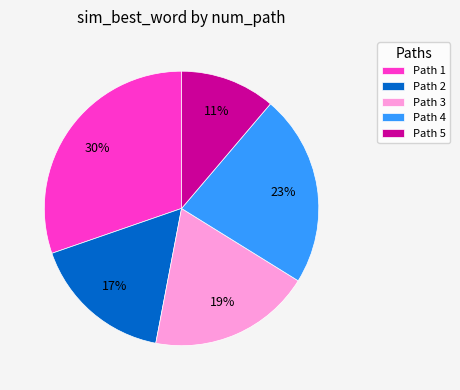

Count the number of slices in the pie.

5